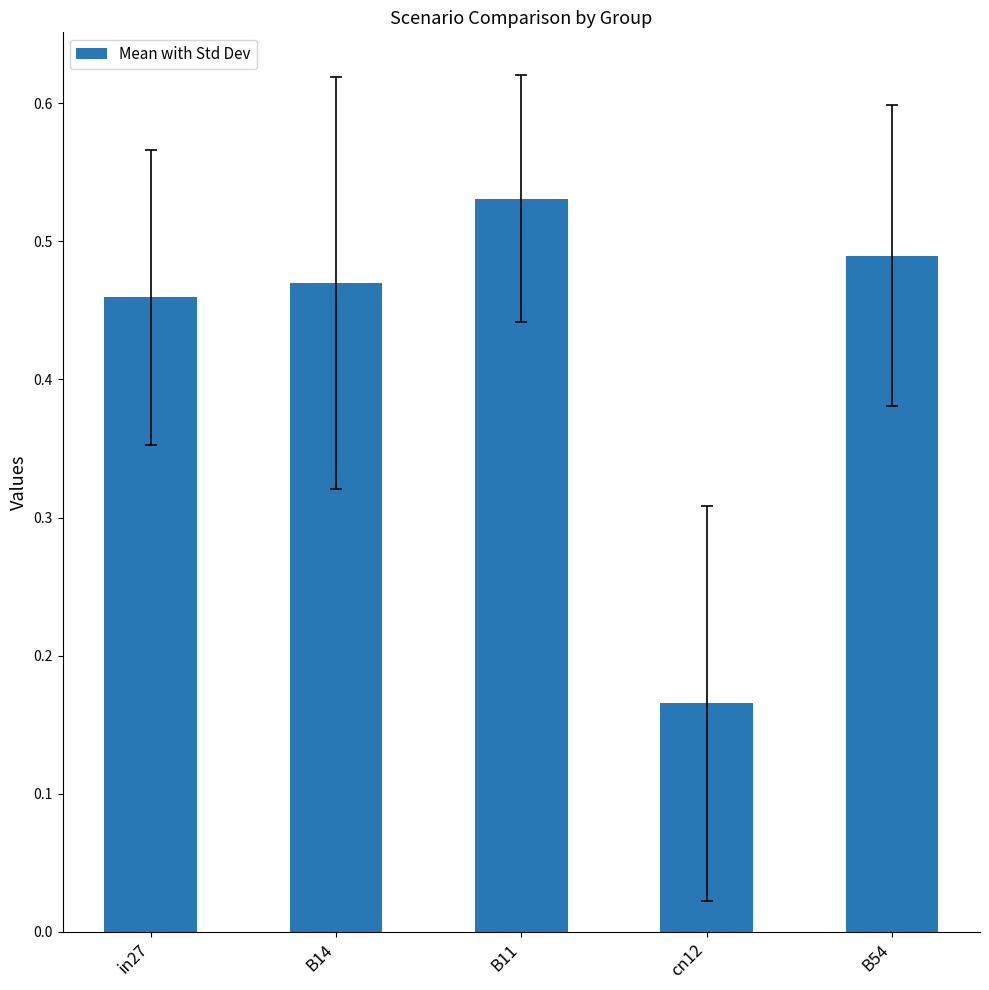

Is it true that the value at B14 is 0.8?

False